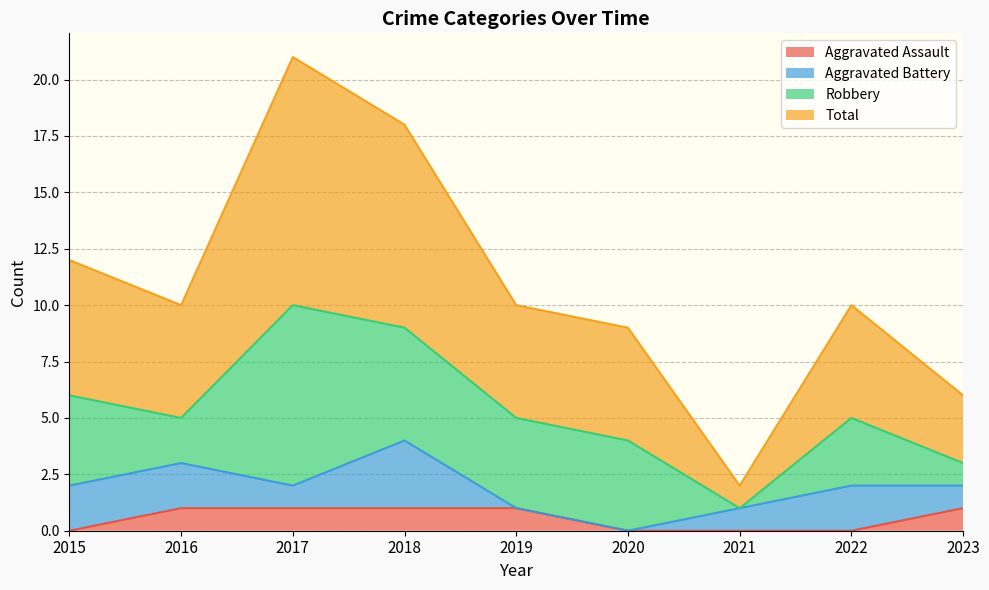

Which series has the widest spread of values?

Total